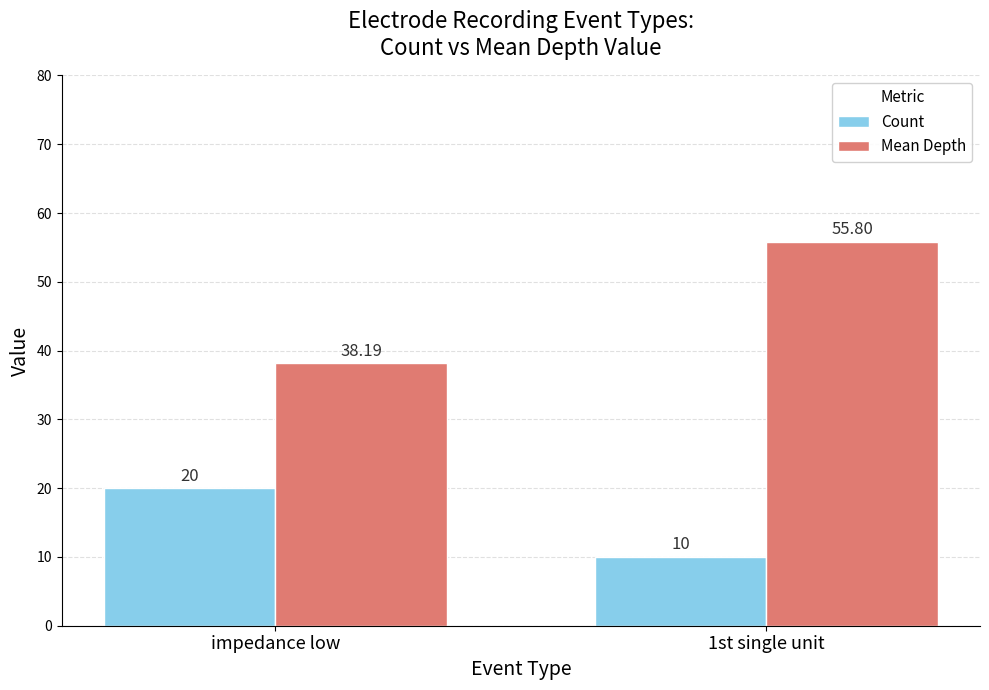

What is the sum of all Mean Depth values?

94.0